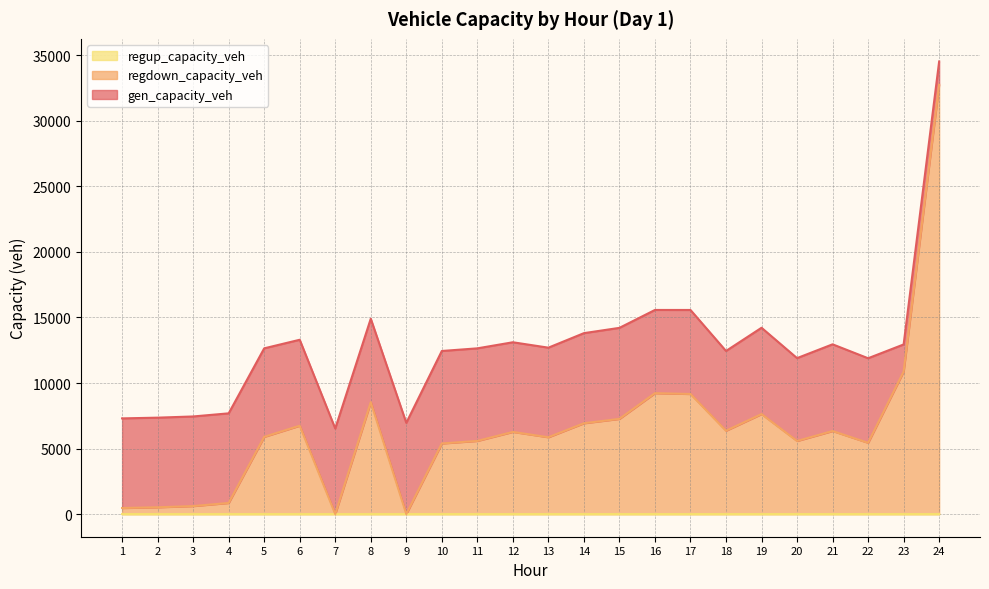

How many interior local peaks does the regdown_capacity_veh series have?

6